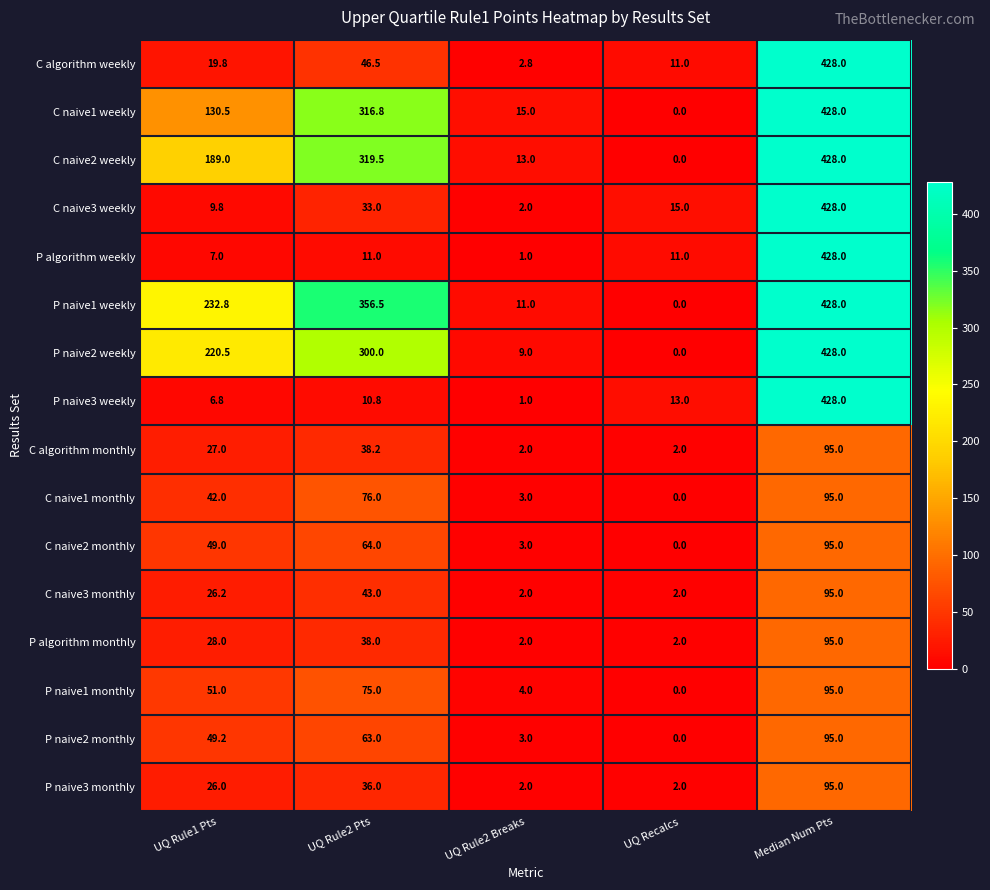

What is the difference between the second highest and second lowest values in the C algorithm monthly series?

36.2